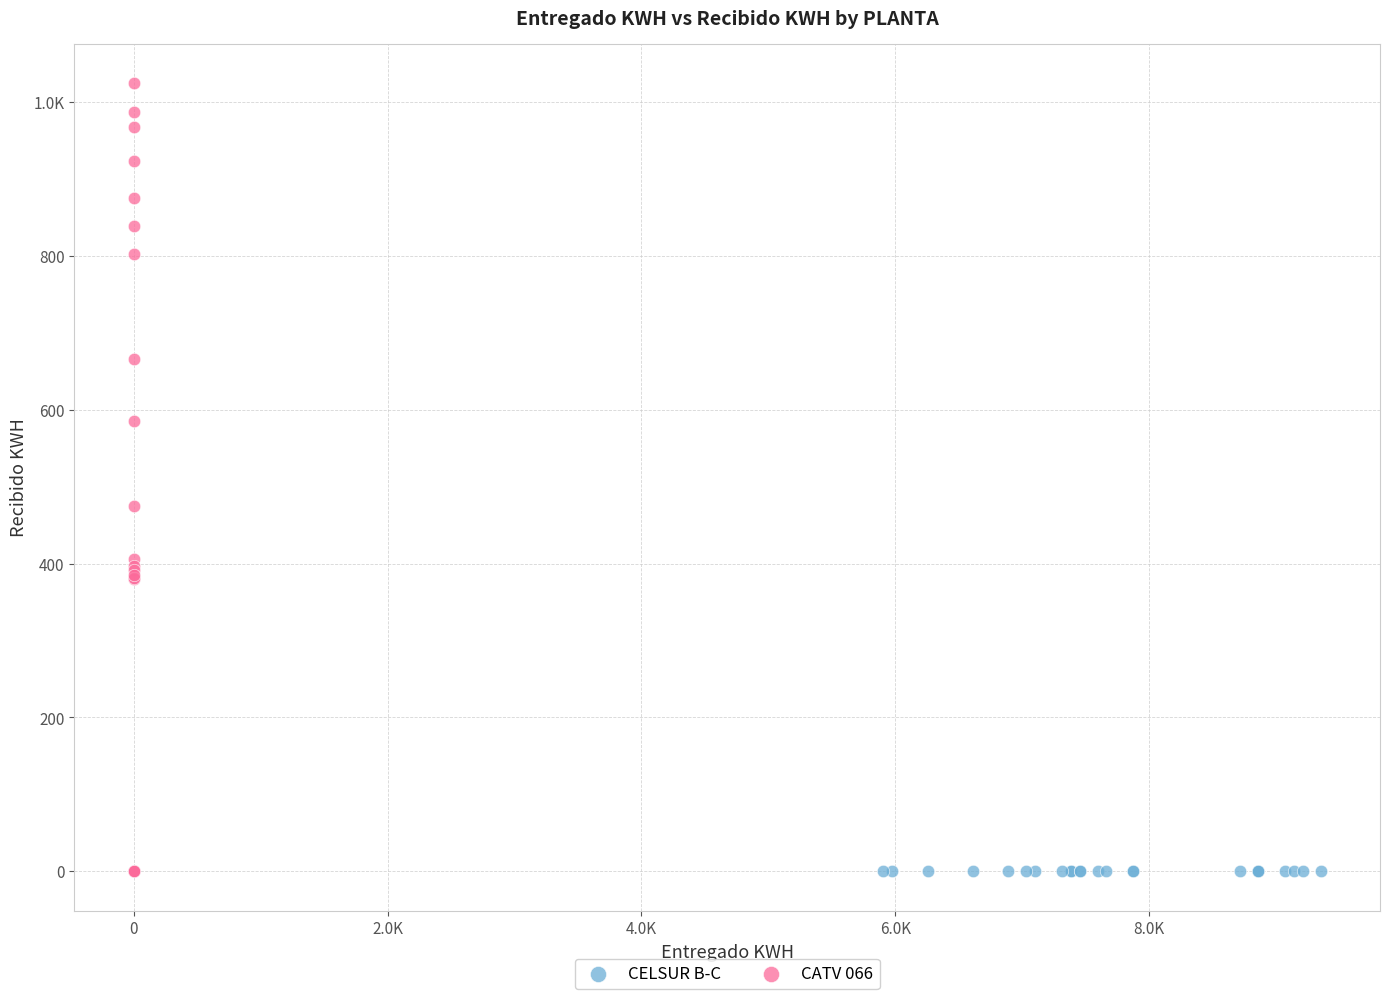

What are all the series names shown in the legend?

CELSUR B-C, CATV 066